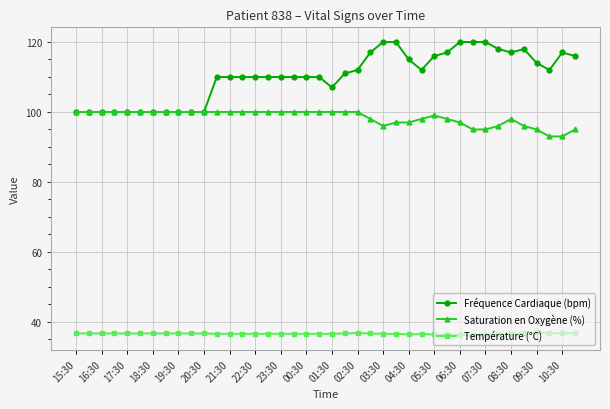

What is the smallest value displayed?

36.2